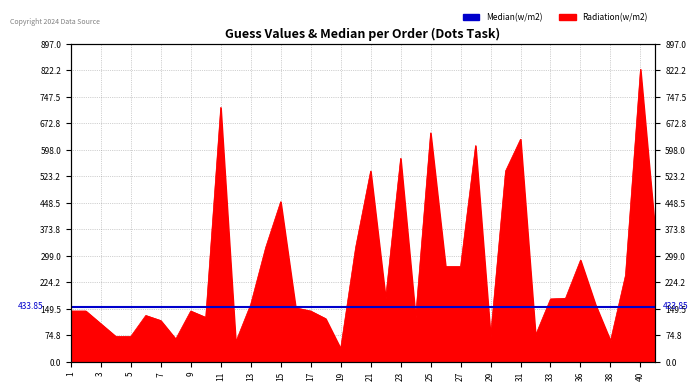

Which category has the highest value across all series?

40